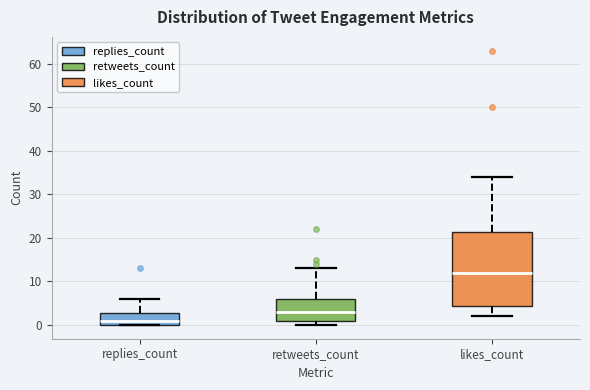

Where is the lower edge of the box for replies_count on the y-axis? The values are not printed on the chart, so give them approximately, as read against the axis.

0